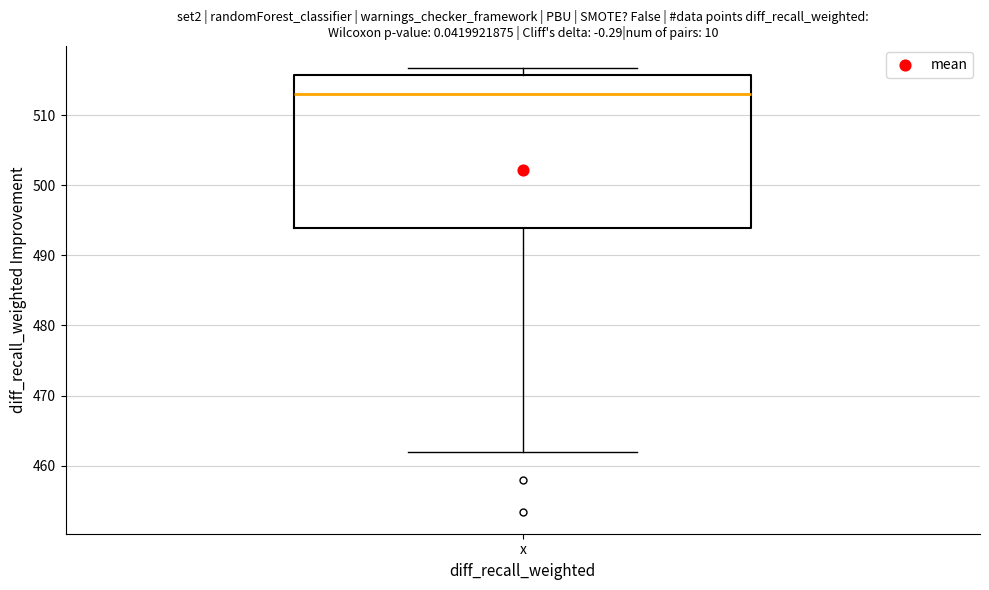

Transcribe this box plot: give where the median line is, the range the box spans, and where the two whiskers end, as read against the y-axis. The values are not printed on the chart, so give them approximately, as read against the axis.

median 513, box 494 to 516, whiskers 462 to 517